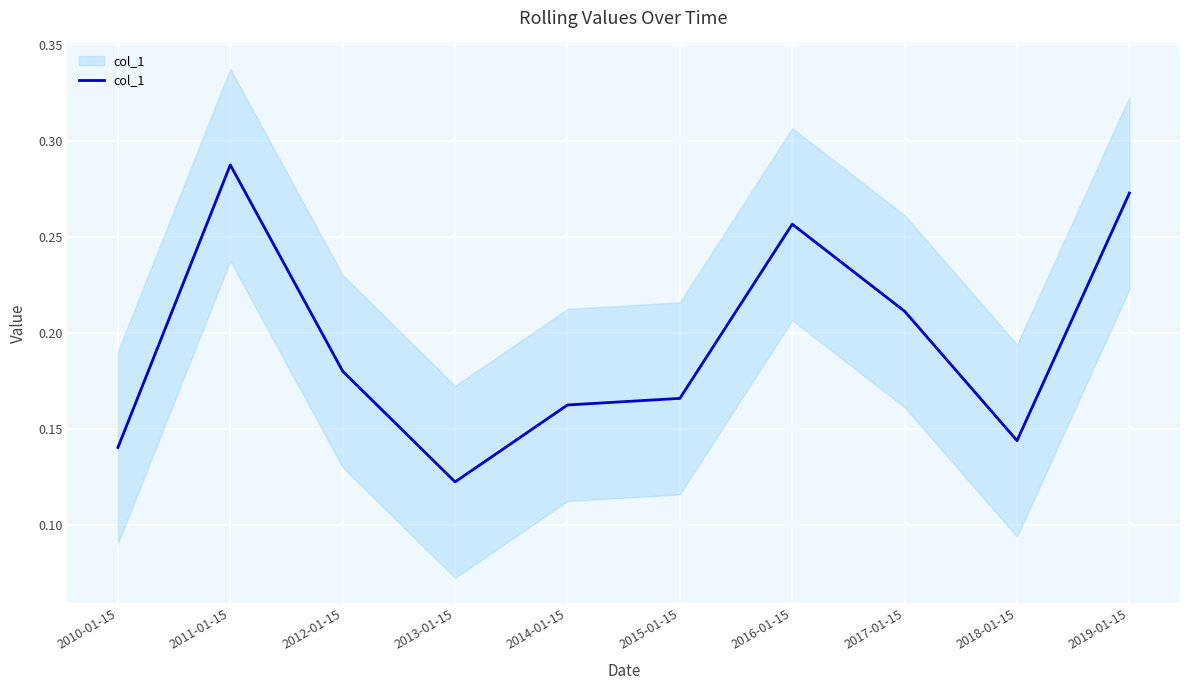

What is the maximum value shown in the chart?

0.3